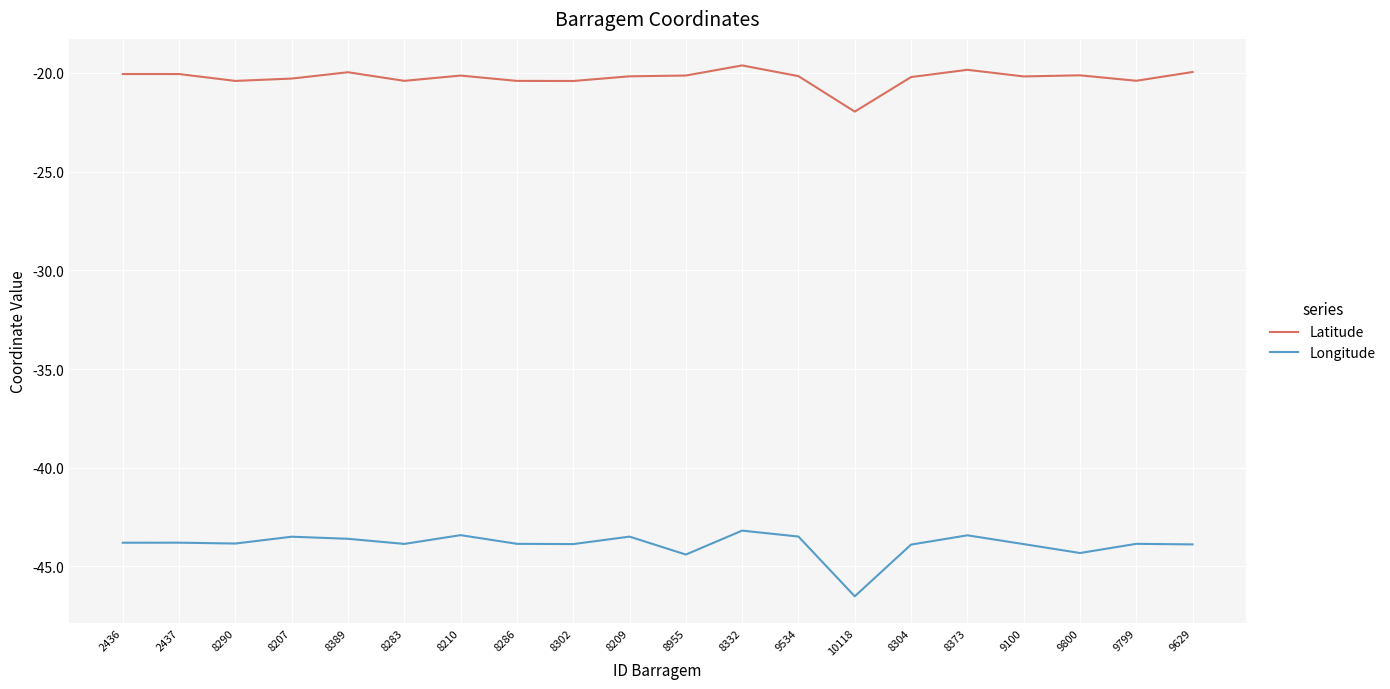

What position from the left is 9100?

17